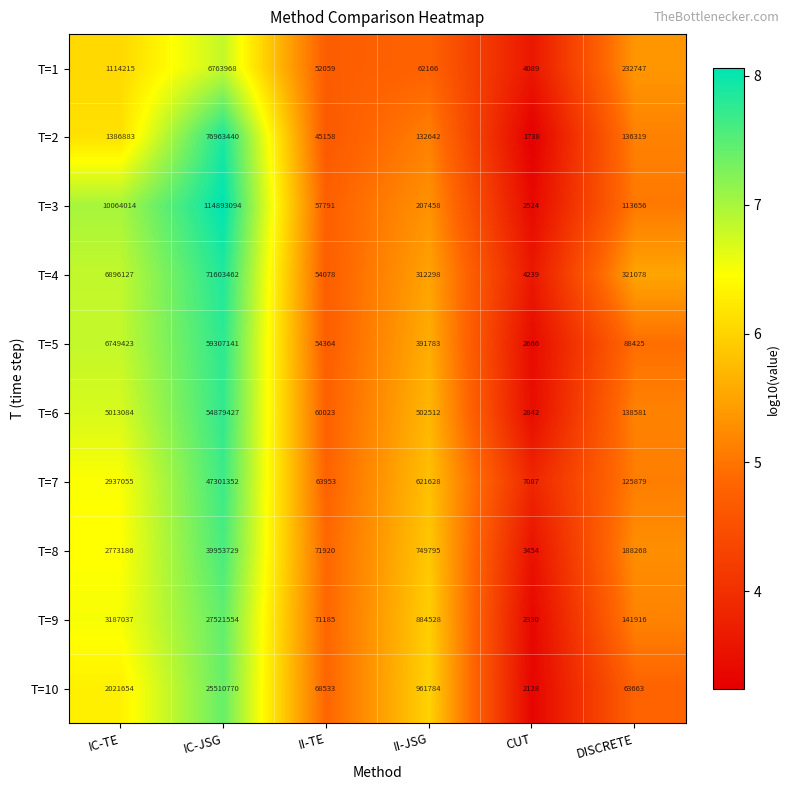

What is the greatest value displayed?

114893094